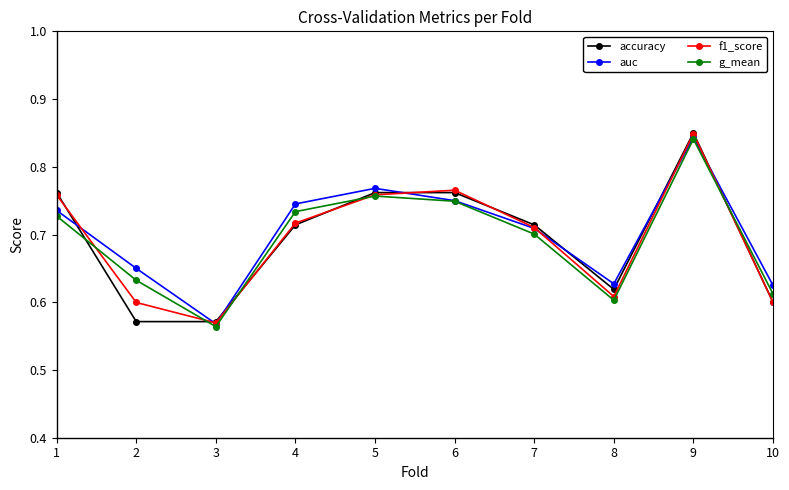

At which category is the sum across all series the highest?

9